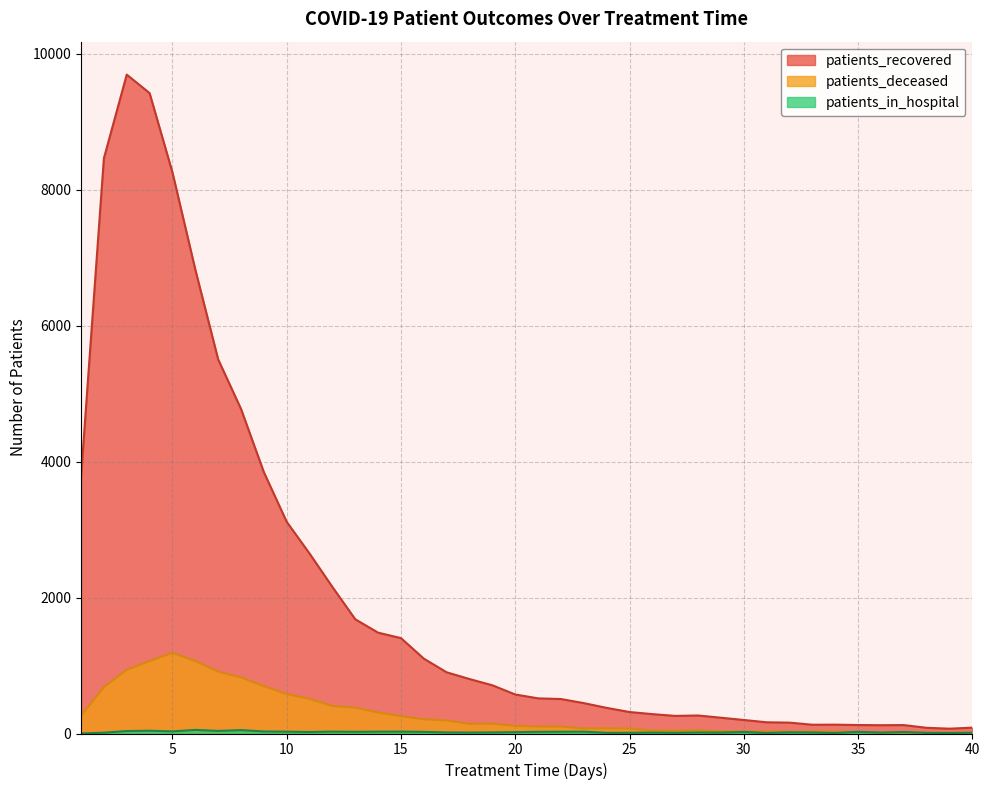

Which has a higher value, 4 or 14?

4